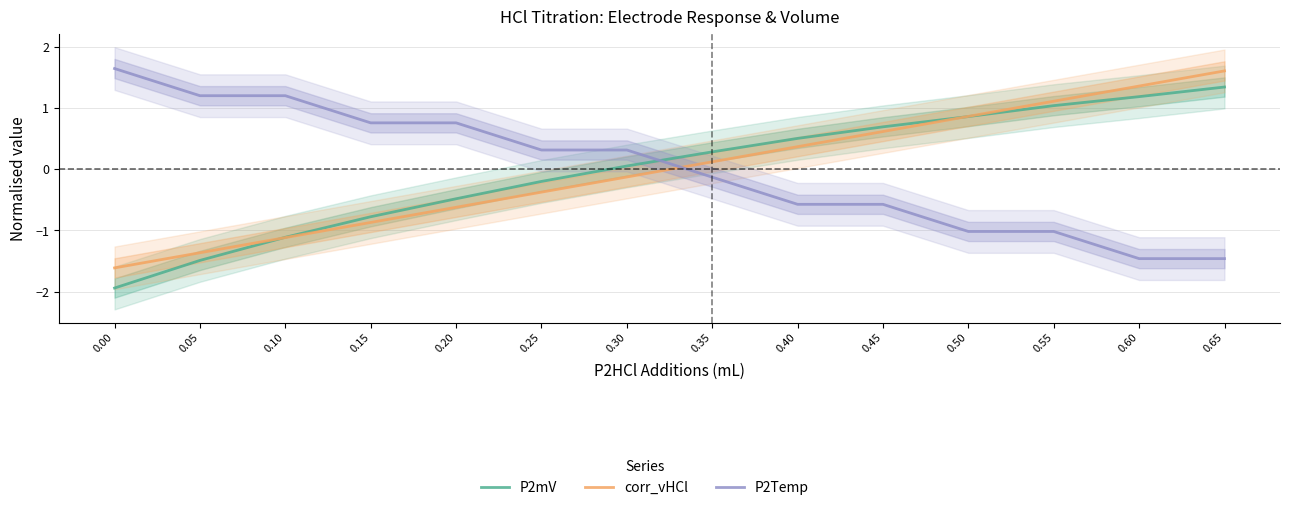

The value of P2mV at 0.05 is -1.5. True or false?

True